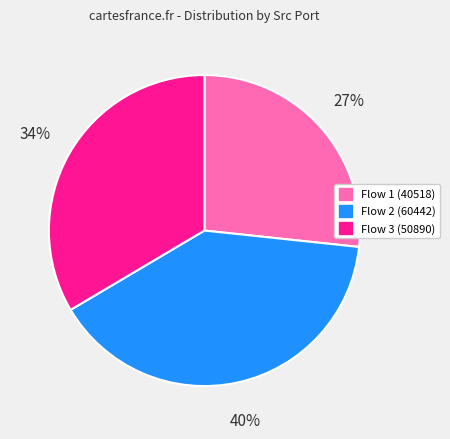

To the nearest percent, what is the difference between the largest and smallest slice percentages?

13%